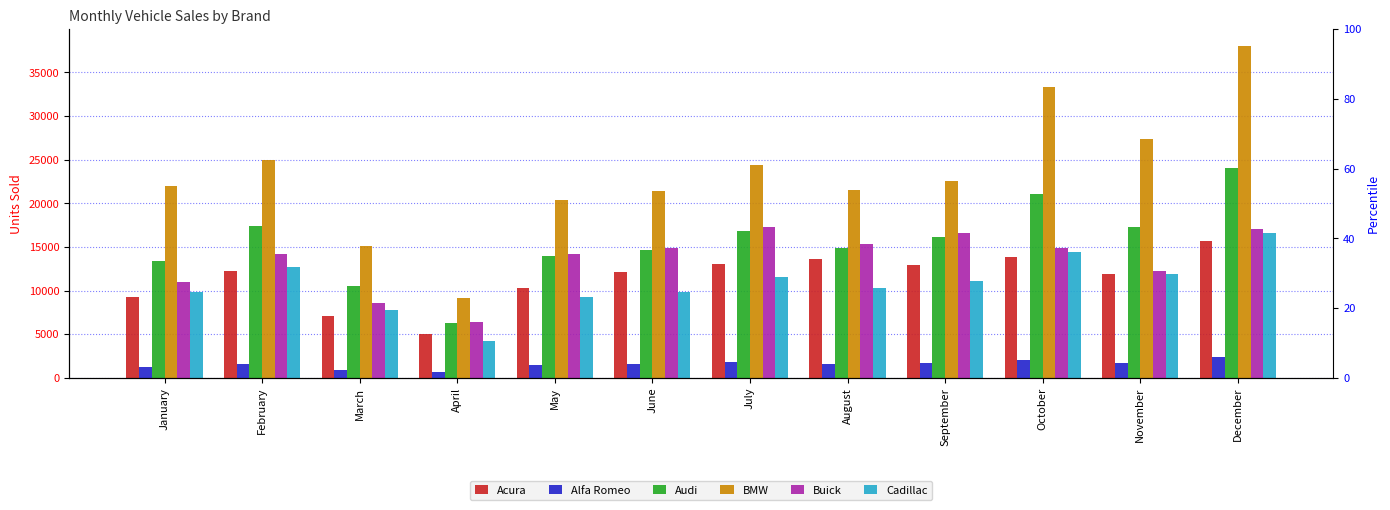

The Cadillac series shows 25496 at October. True or false?

False